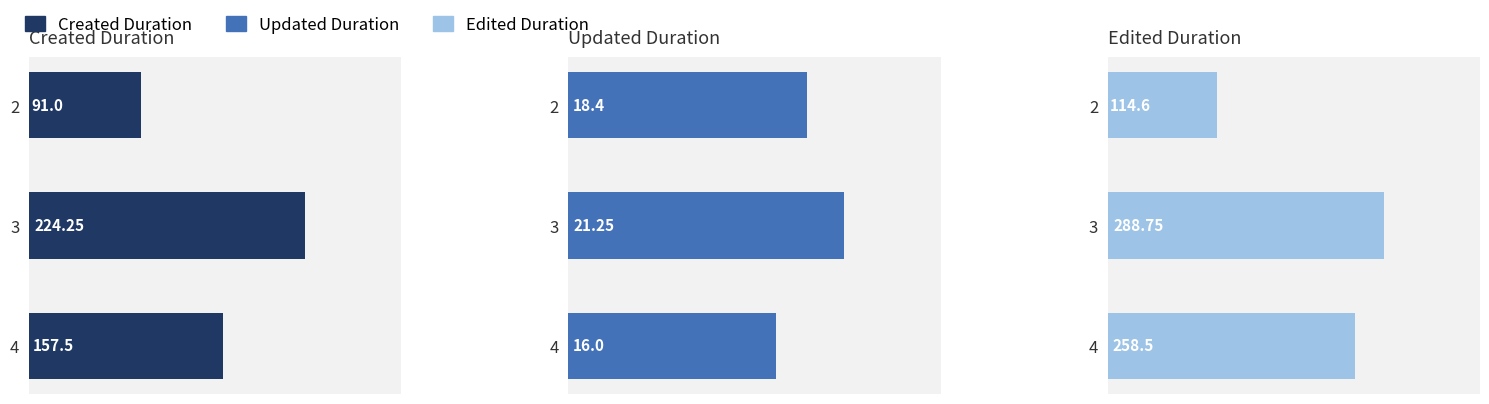

Is it true that Updated Duration equals 11.6 at 3?

False